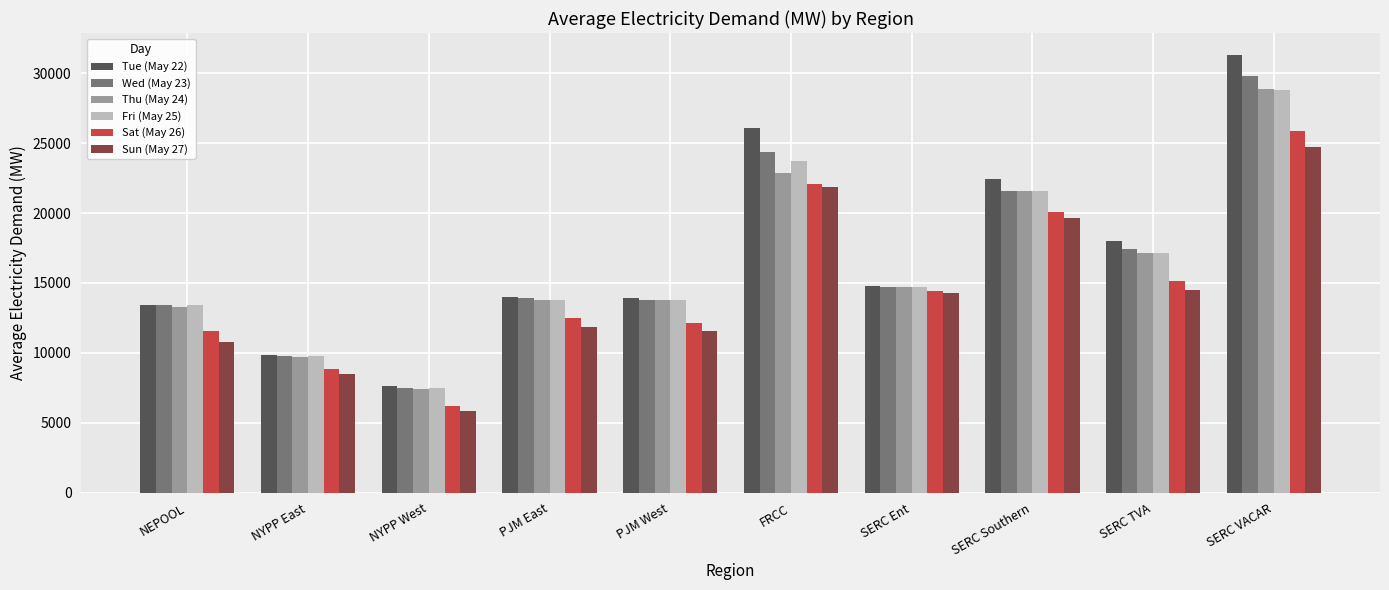

At which label is Wed (May 23) closest to 18636?

SERC TVA